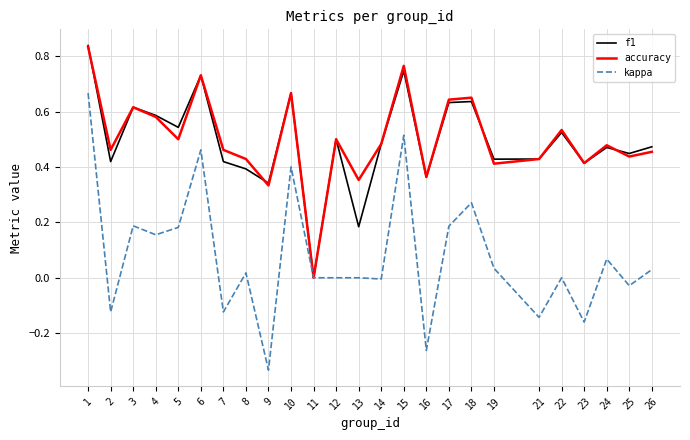

What are all the series names shown in the legend?

f1, accuracy, kappa